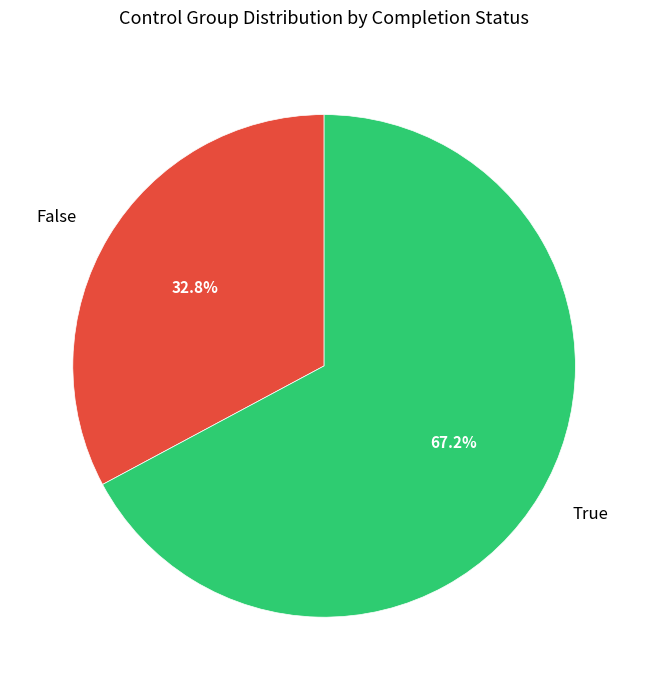

To the nearest percent, what percentage of the pie is True?

67%